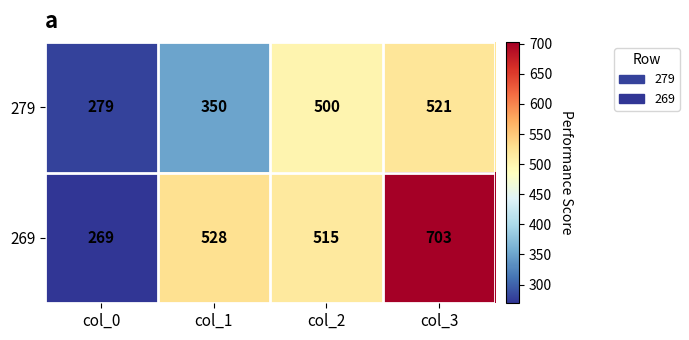

At which category does the chart reach its minimum across all series?

col_0